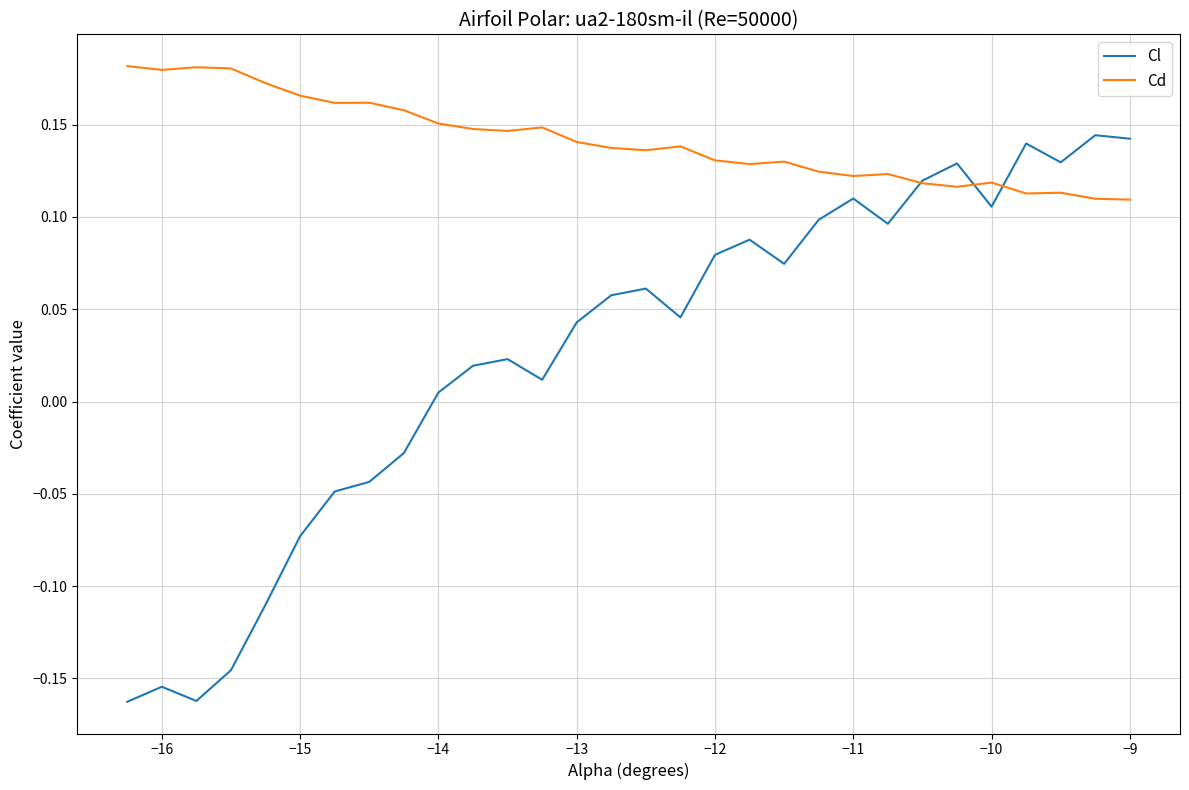

Which series has the largest range (max minus min)?

Cl